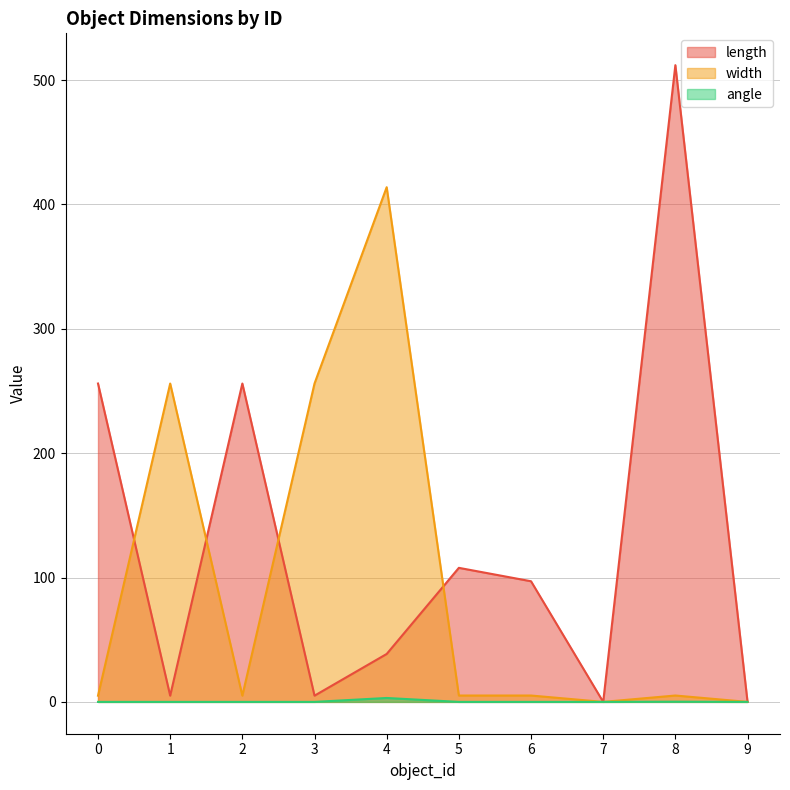

True or false: length has a value of 7.9 at 3.

False